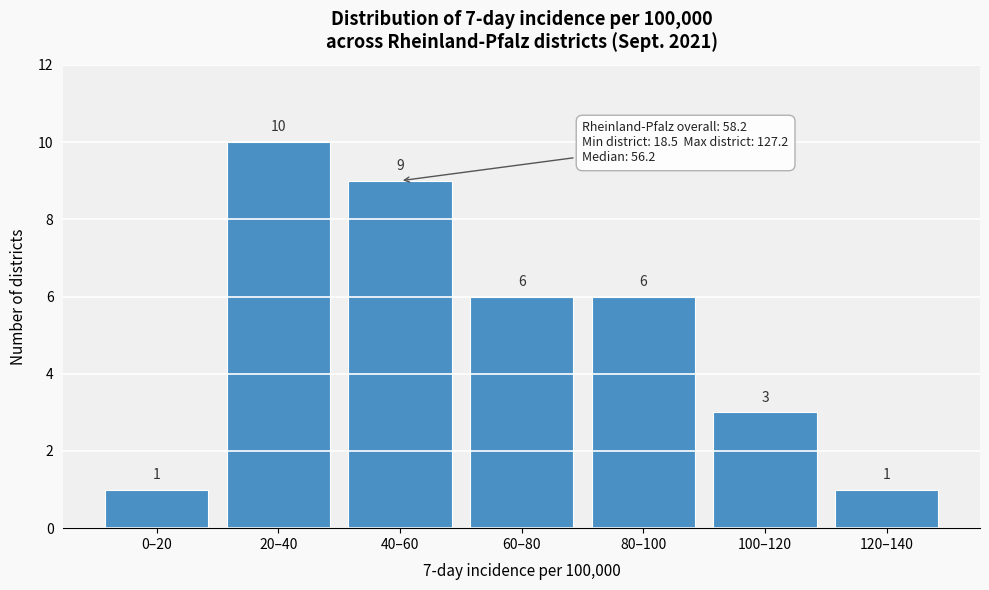

Reading left to right, list all the values displayed in this chart.

1	10	9	6	6	3	1